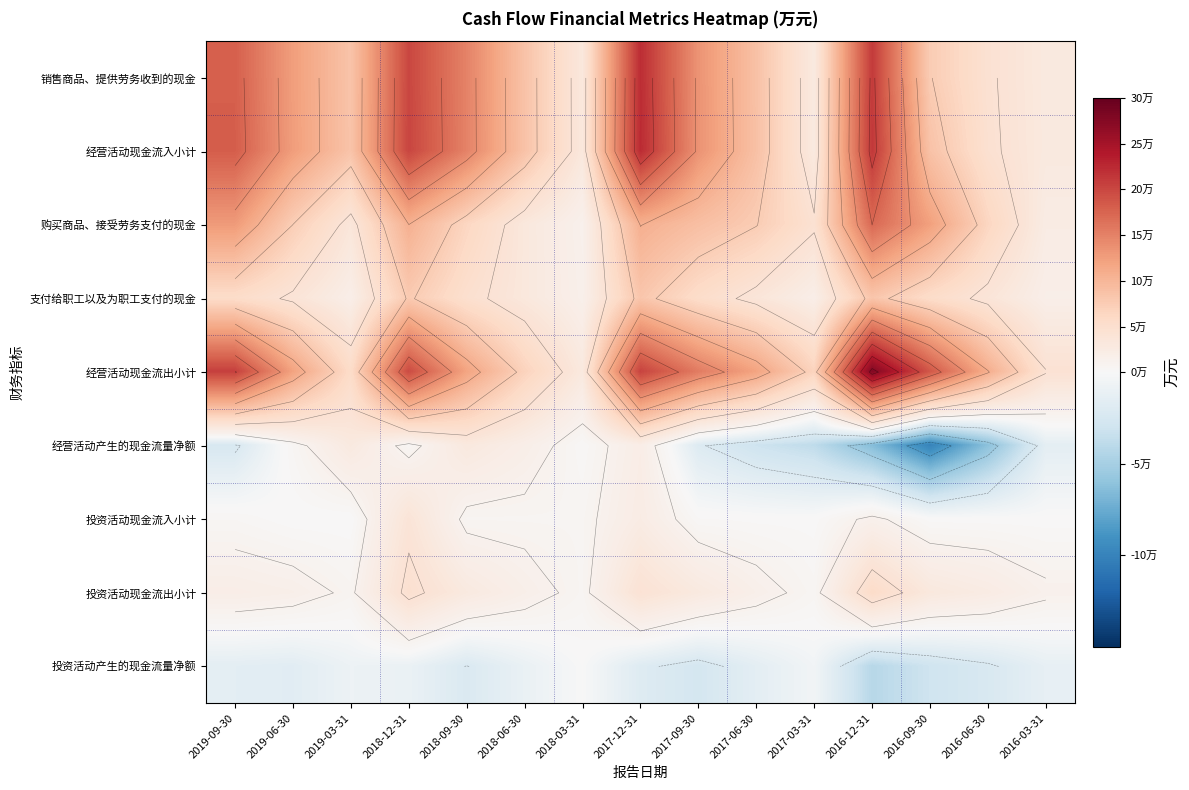

Which category has the lowest value in the 销售商品、提供劳务收到的现金 series?

2017-03-31